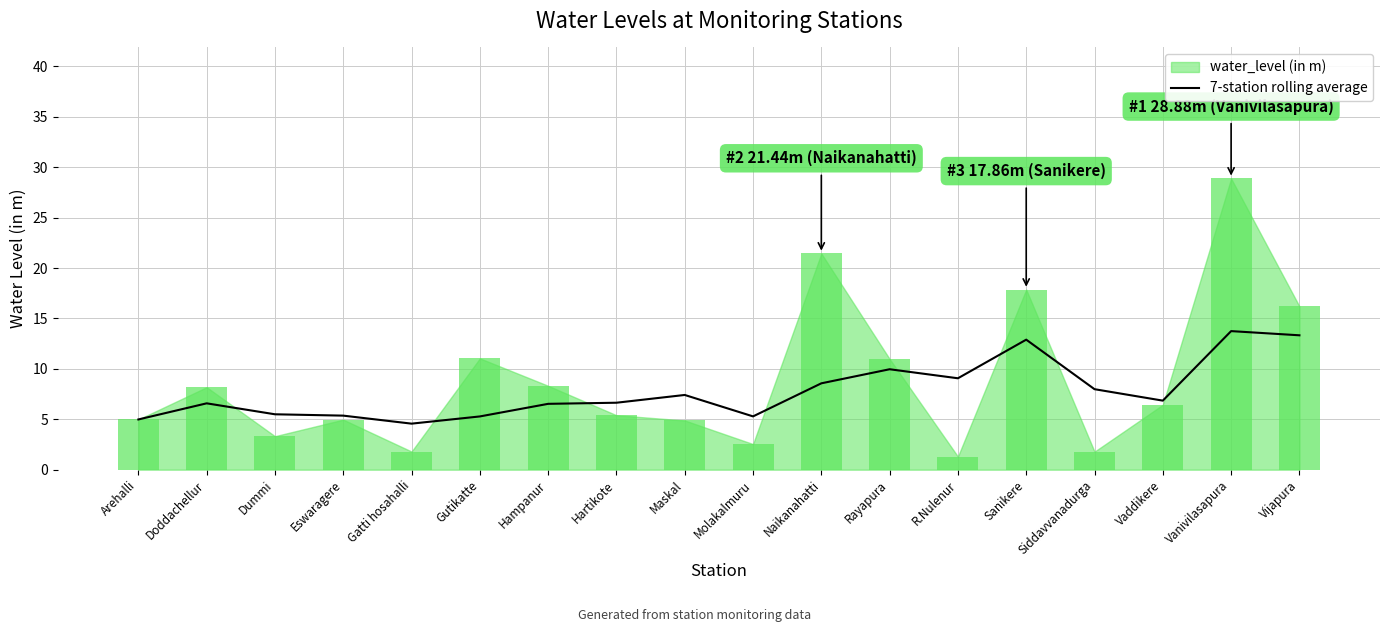

How many bars are there in total?

18